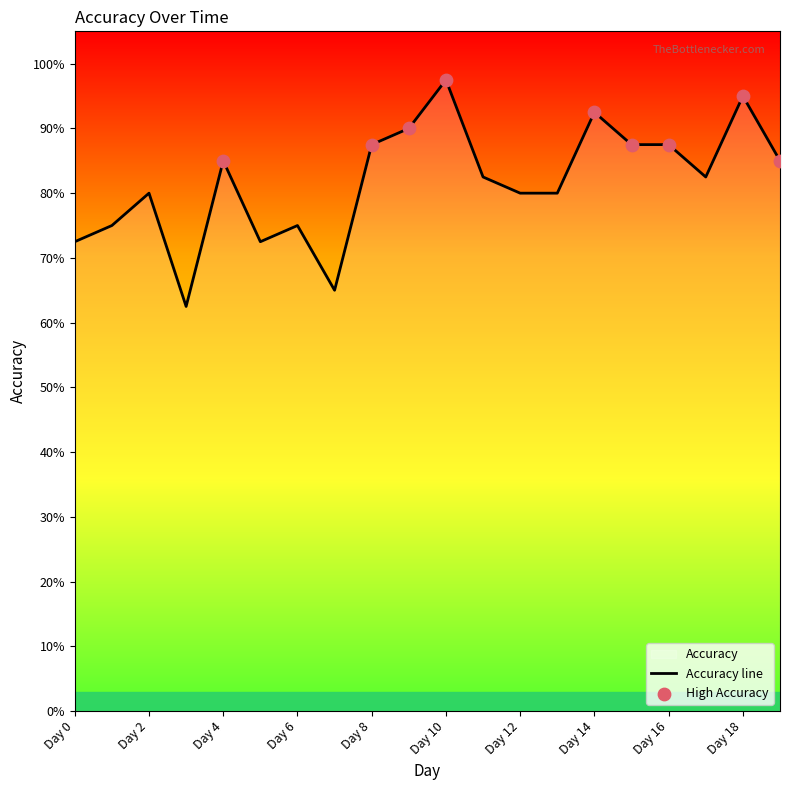

Which has a higher value, Day 12 or Day 13?

Day 12